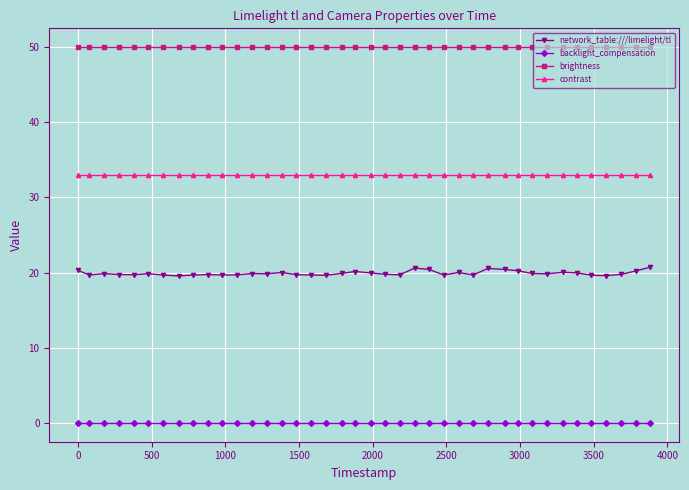

True or false: network_table:///limelight/tl and backlight_compensation intersect in this chart.

False